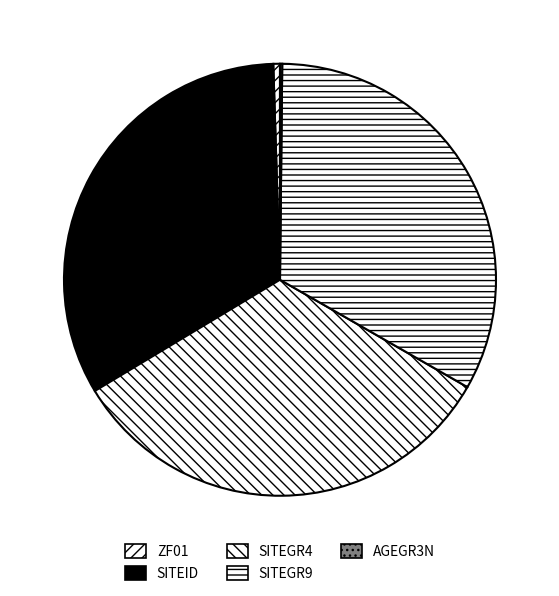

Which slice is the largest?

SITEID